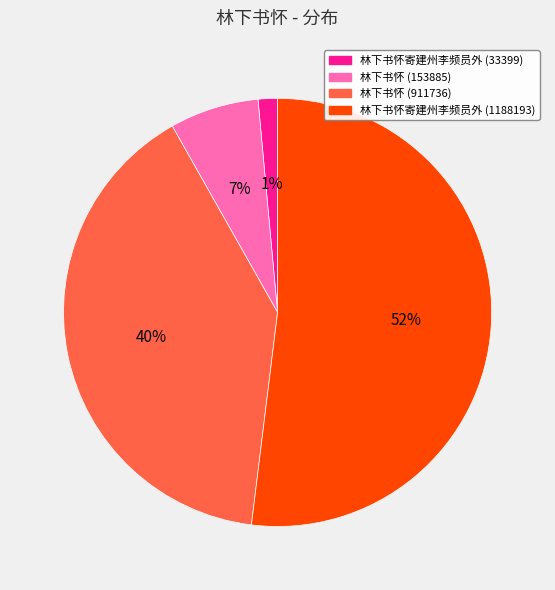

Is the sum of 林下书怀 (153885) and 林下书怀寄建州李频员外 (1188193) greater than half?

Yes